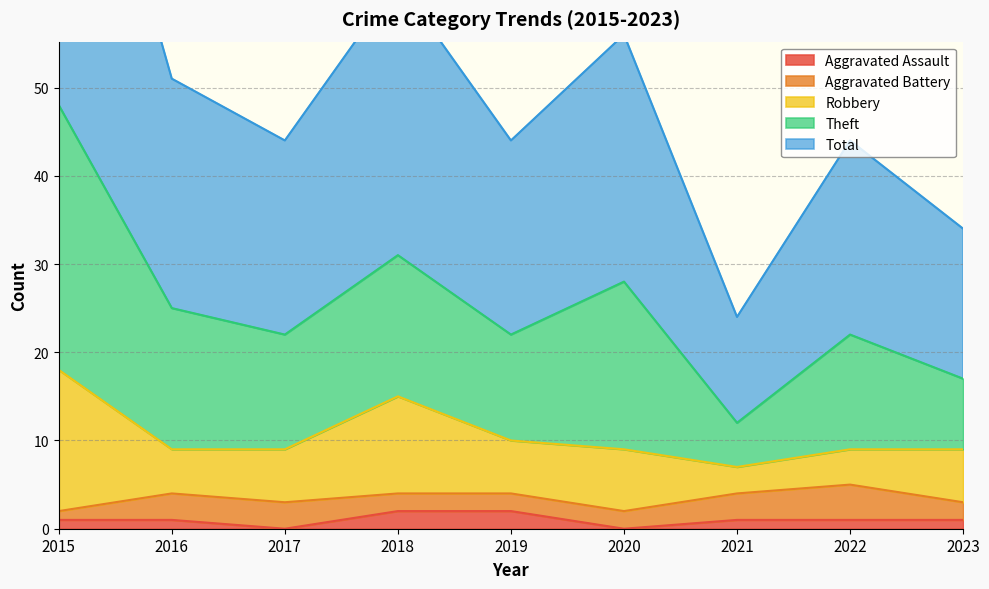

True or false: Aggravated Assault and Robbery intersect in this chart.

False